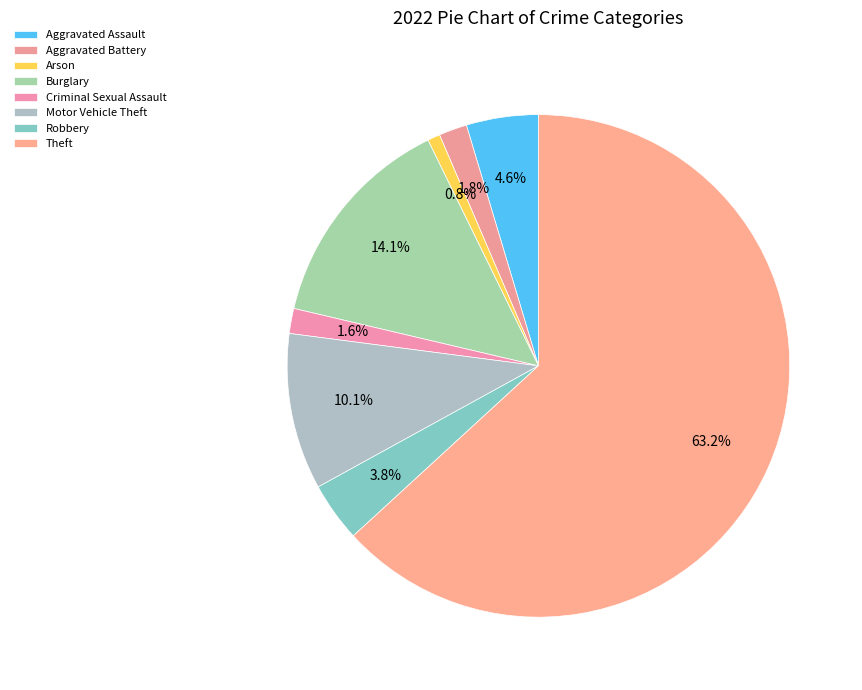

Count the number of slices in the pie.

8